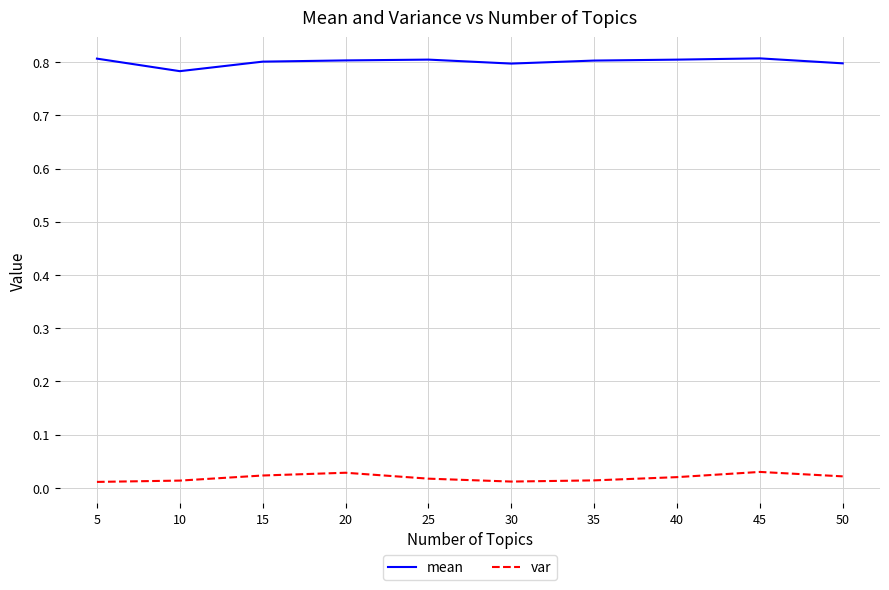

At 30, list the series in order from largest to smallest.

mean, var